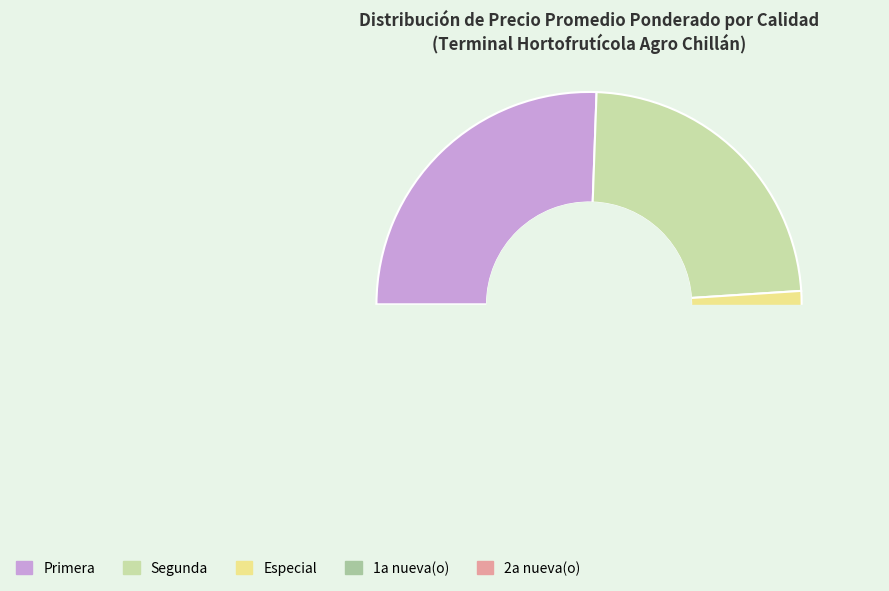

Between 1a nueva(o) and Especial, which is larger?

Especial